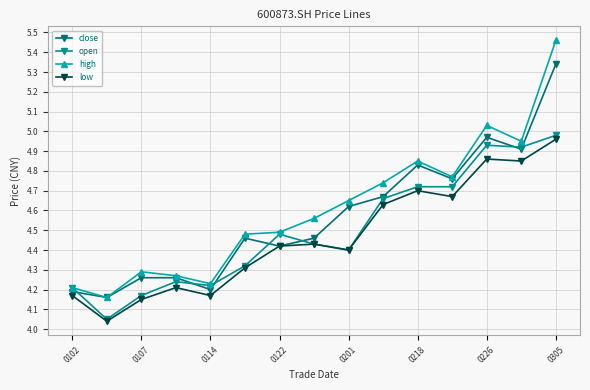

Which series has the largest range (max minus min)?

high